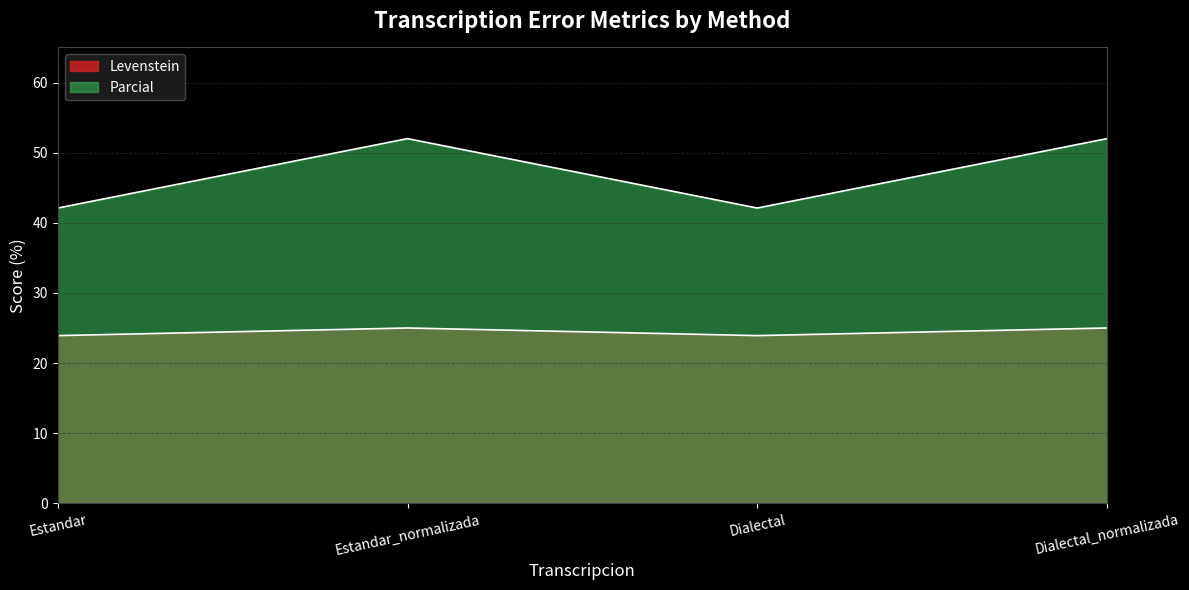

What position from the left is Dialectal_normalizada?

4